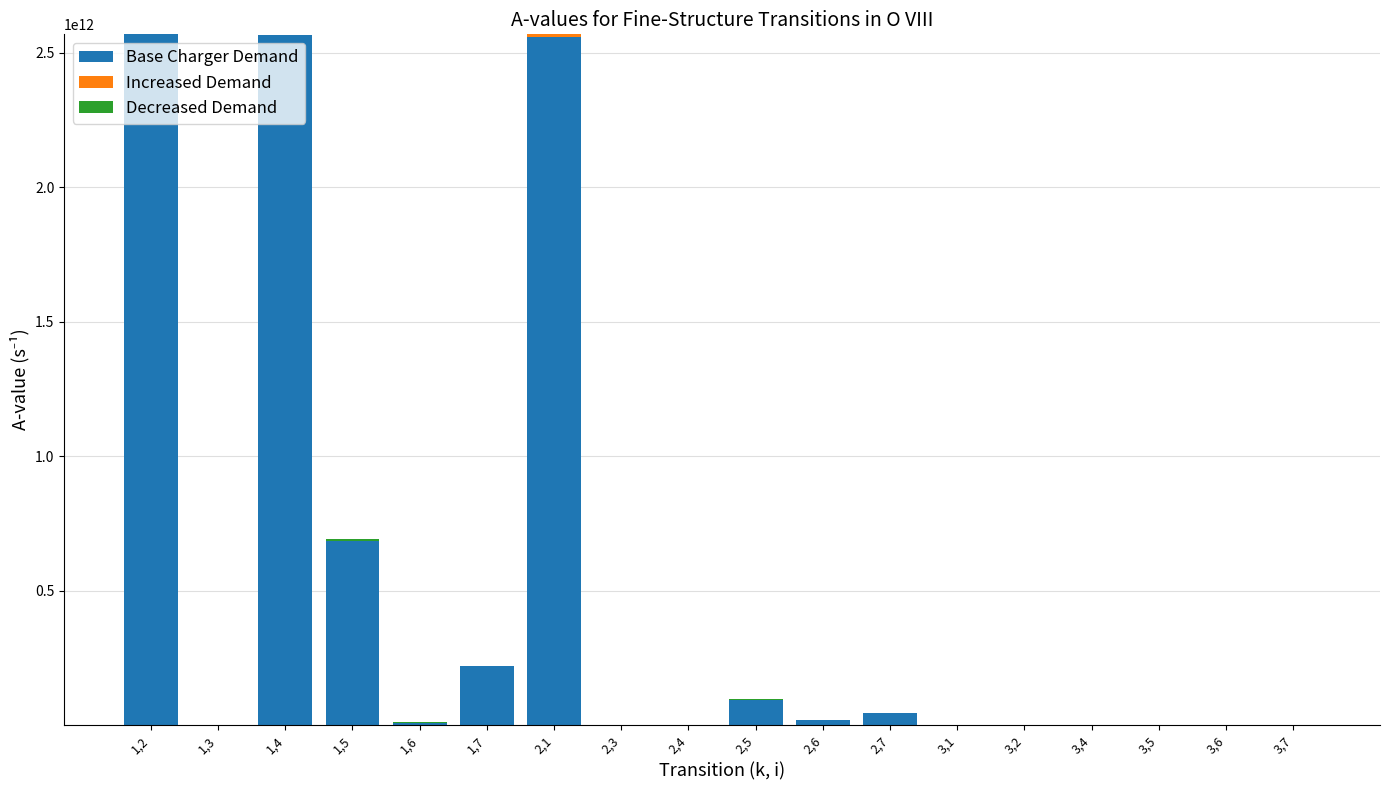

The Decreased Demand series shows 0 at 1,2. True or false?

True